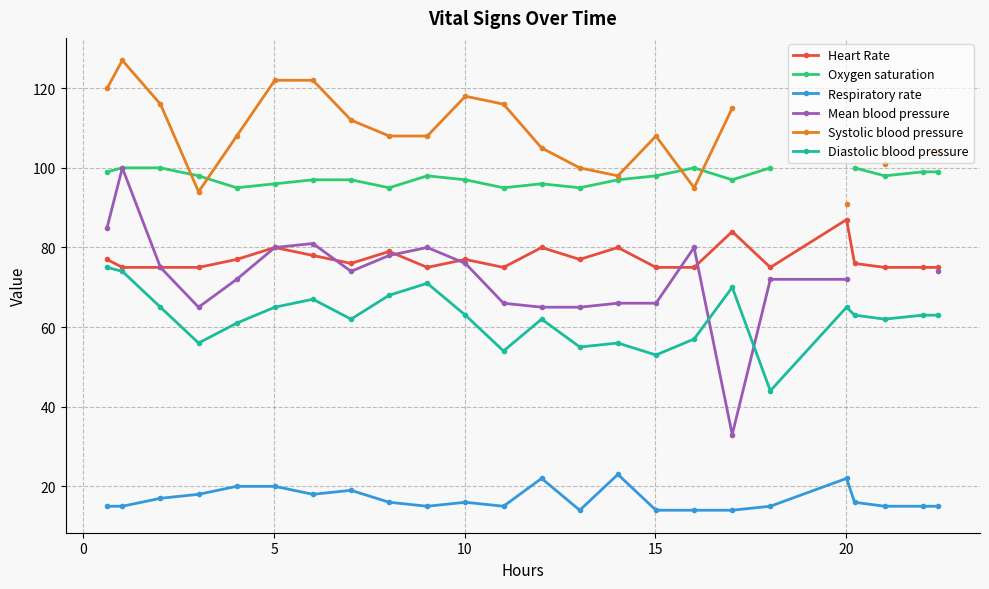

What is the value of the Diastolic blood pressure point at the 1st from the left?

75